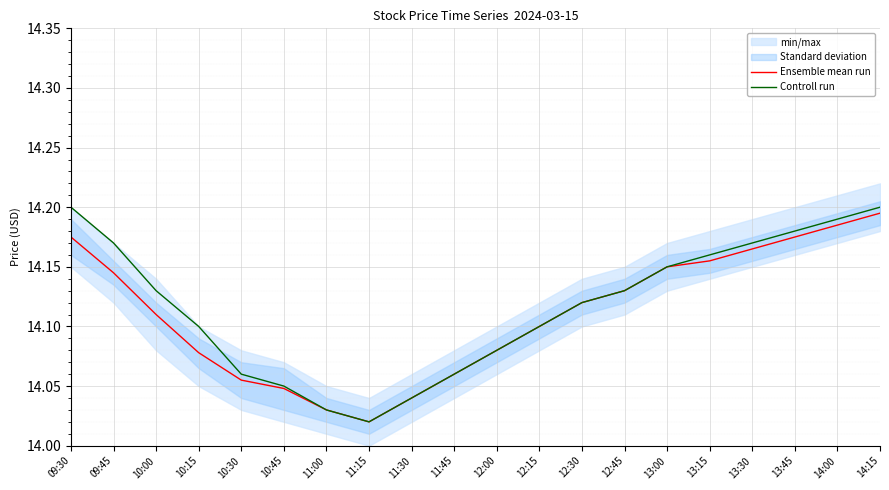

True or false: Controll run and Ensemble mean run intersect in this chart.

False